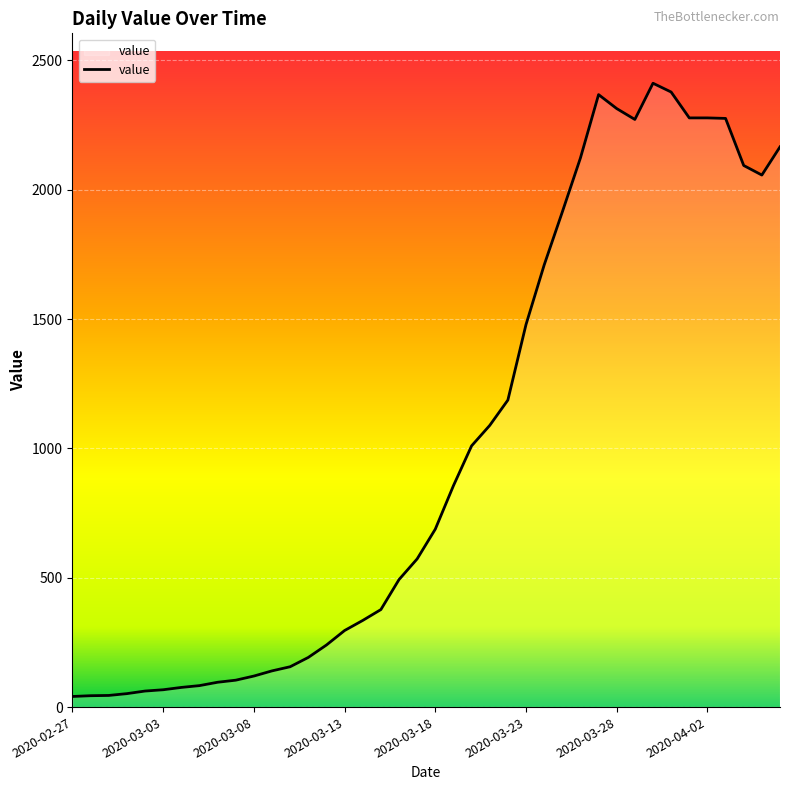

What is the maximum value shown in the chart?

2412